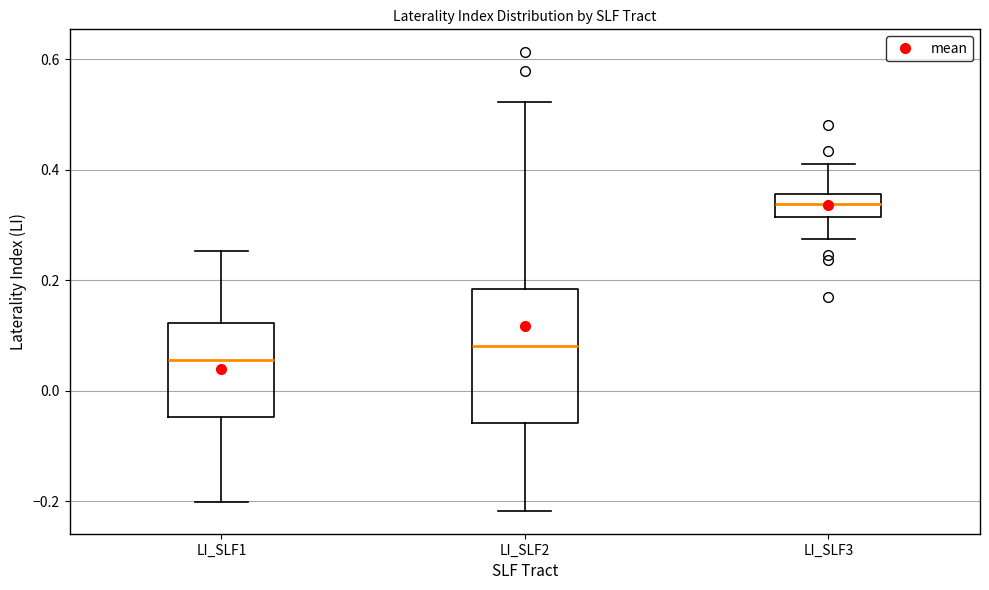

Reading left to right, transcribe this box plot: for each box, give where its median line is, the range the box spans, and where its two whiskers end, as read against the y-axis. The values are not printed on the chart, so give them approximately, as read against the axis.

LI_SLF1: median 0.06, box -0.04 to 0.12, whiskers -0.20 to 0.26
LI_SLF2: median 0.08, box -0.06 to 0.18, whiskers -0.22 to 0.52
LI_SLF3: median 0.34, box 0.32 to 0.36, whiskers 0.28 to 0.42